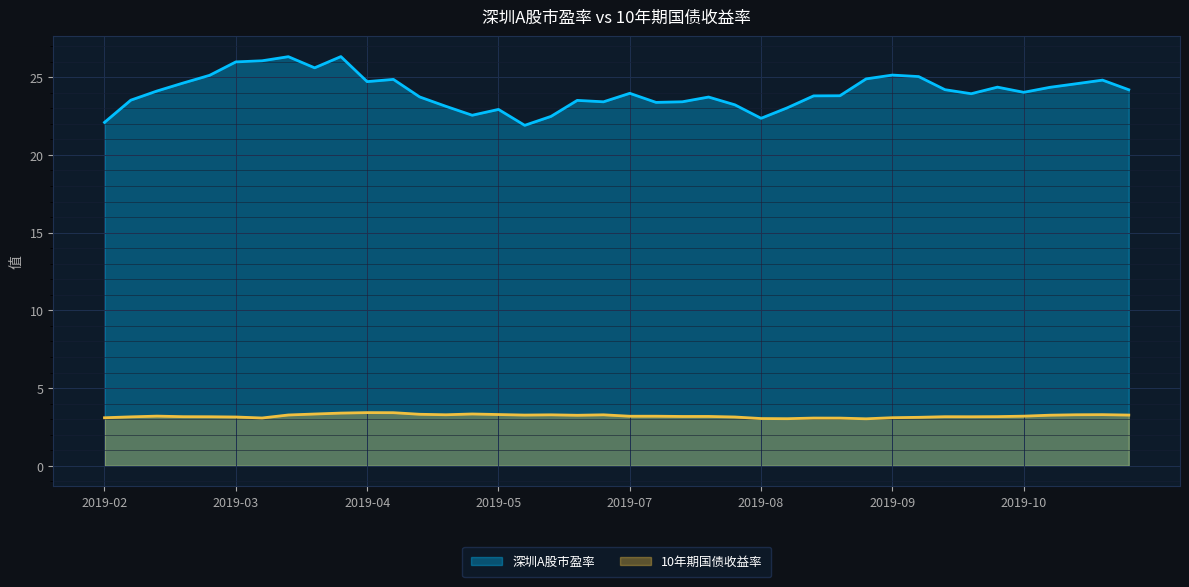

What is the value of the 深圳A股市盈率 point at the 38th from the left?

24.6